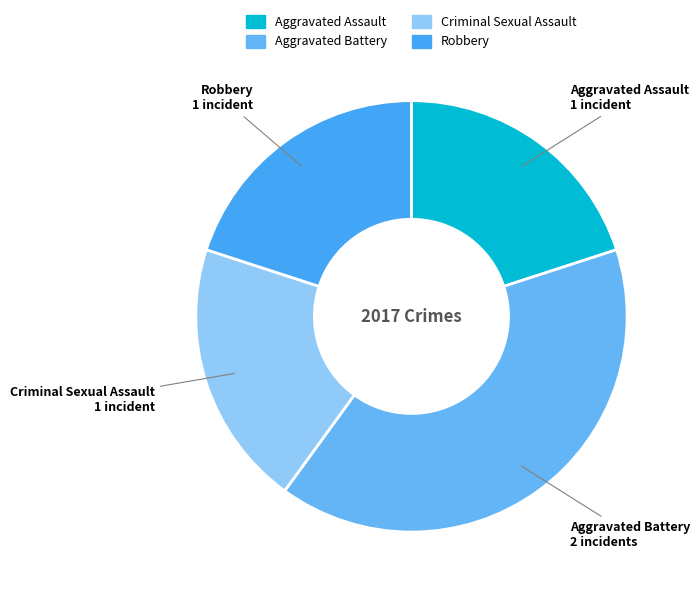

What is the largest slice in the pie chart?

Aggravated Battery